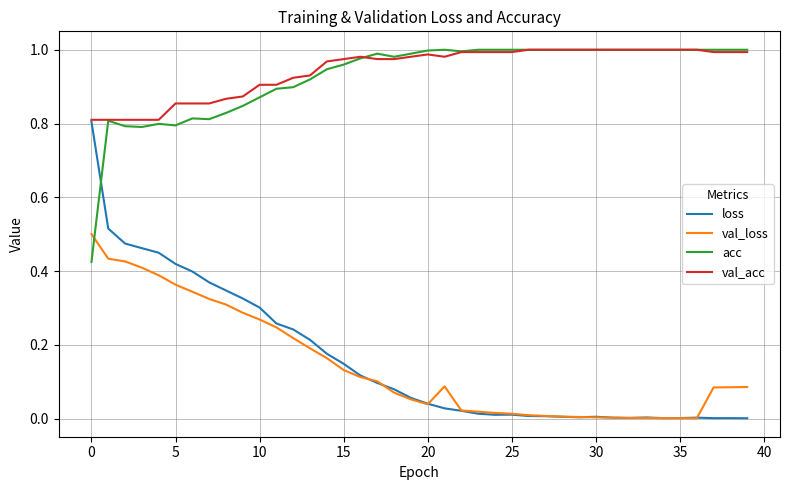

Which series has the largest range (max minus min)?

loss